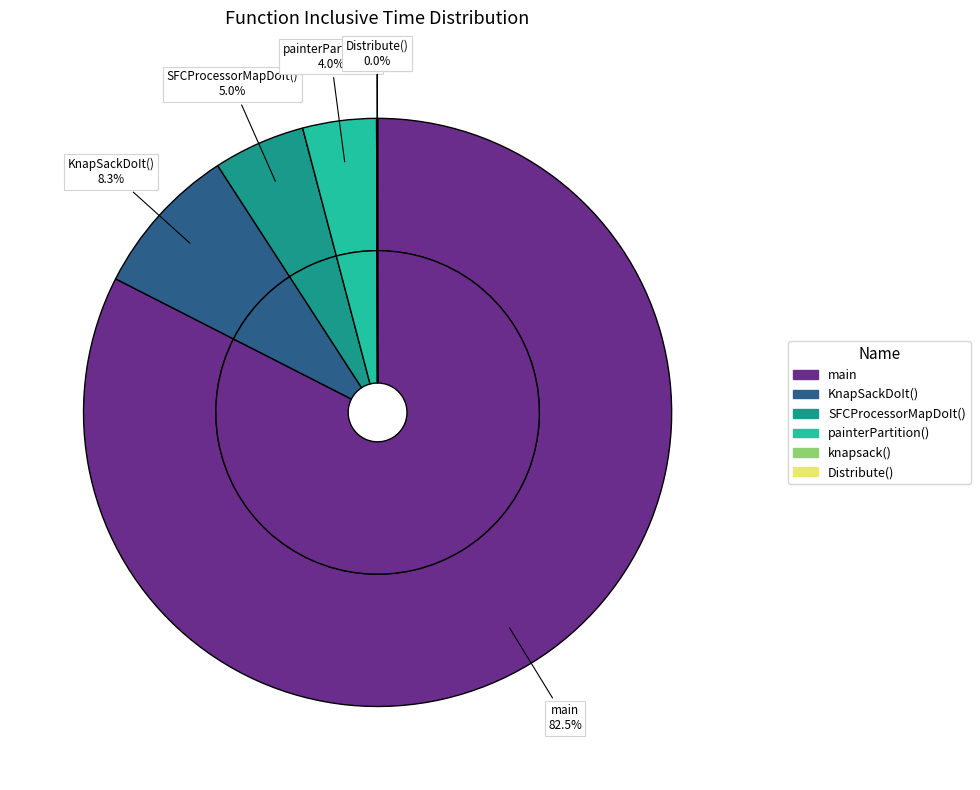

To the nearest percent, what percentage of the pie is painterPartition()?

4%